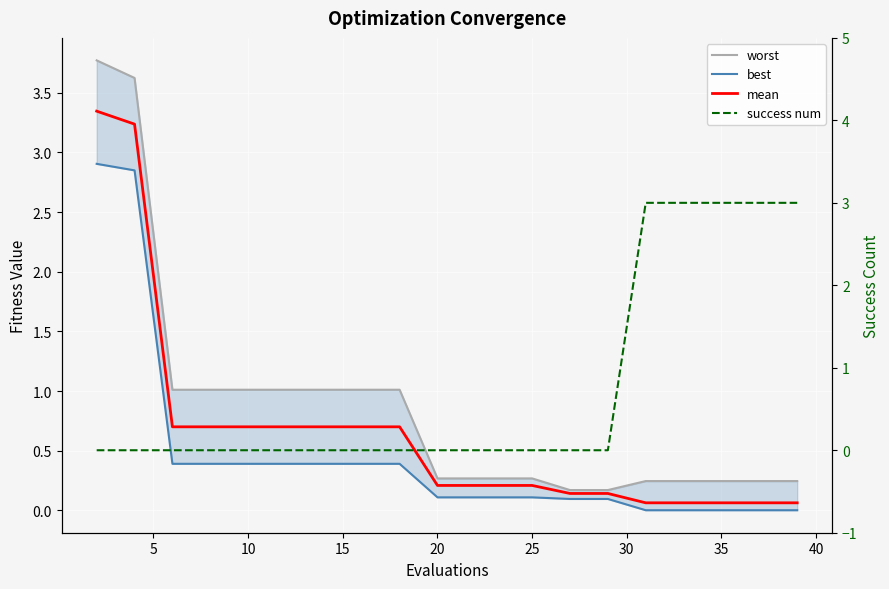

True or false: worst has more than 1 interior local peaks.

False